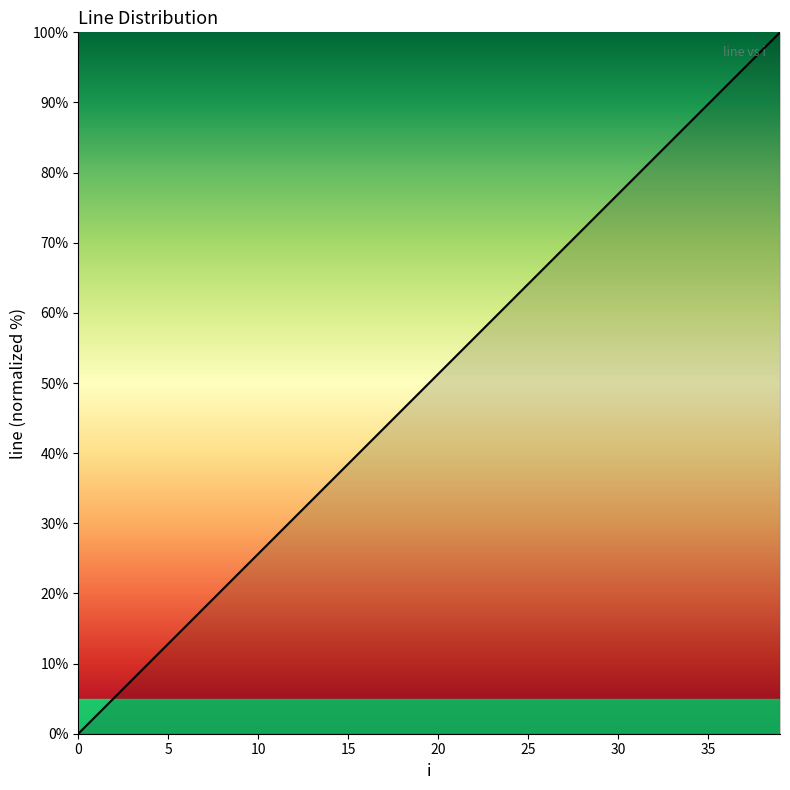

Count the number of categories in the chart.

40